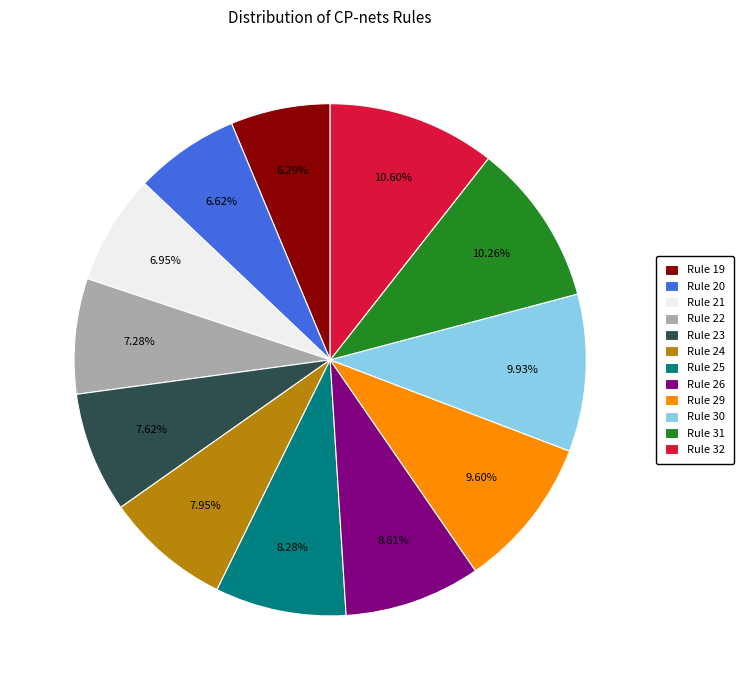

The Rule 31 slice represents 10% of the pie. True or false?

True